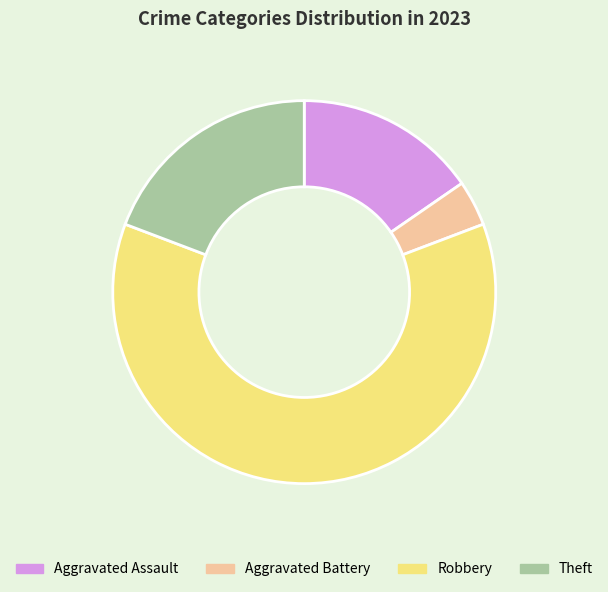

Does any single category account for the majority?

Yes